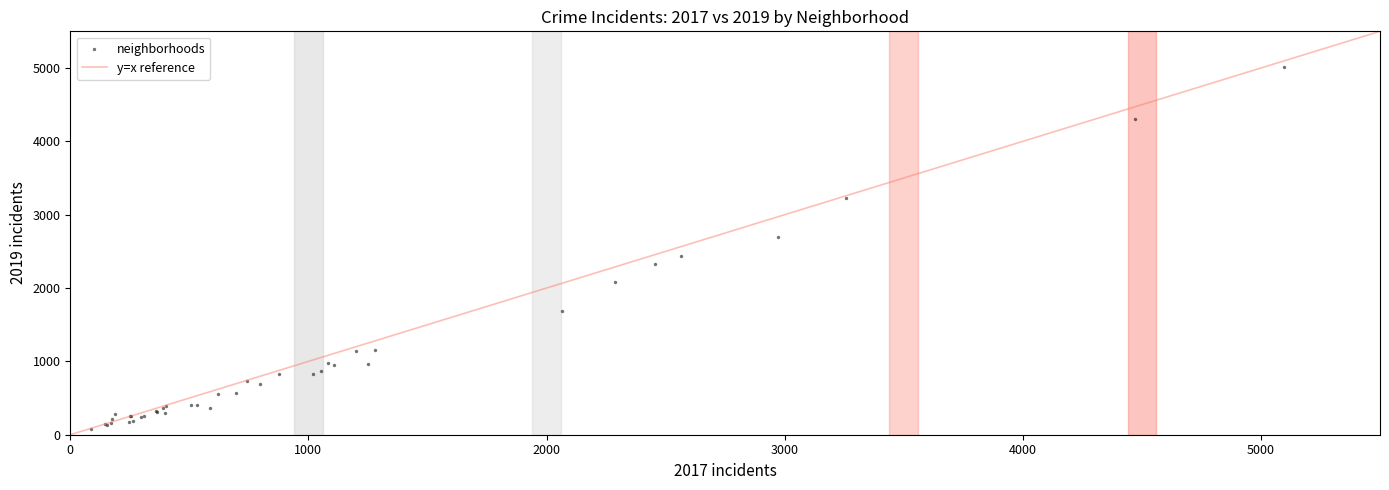

What Y value in the scatter plot is closest to 2542?

2441